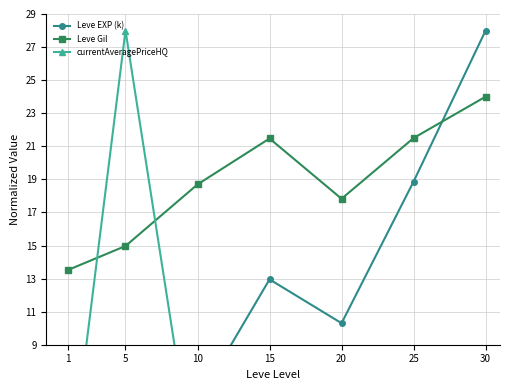

What is the difference between the highest and lowest values at 5?

25.8